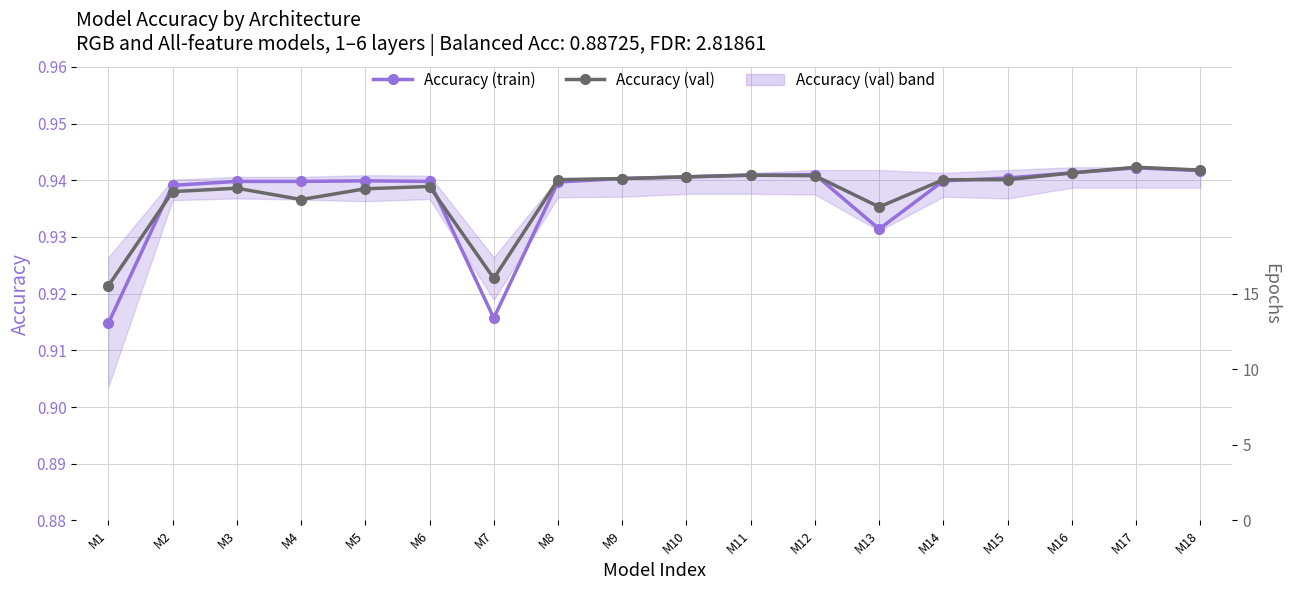

True or false: Accuracy (val) has a value of 0.4 at M17.

False